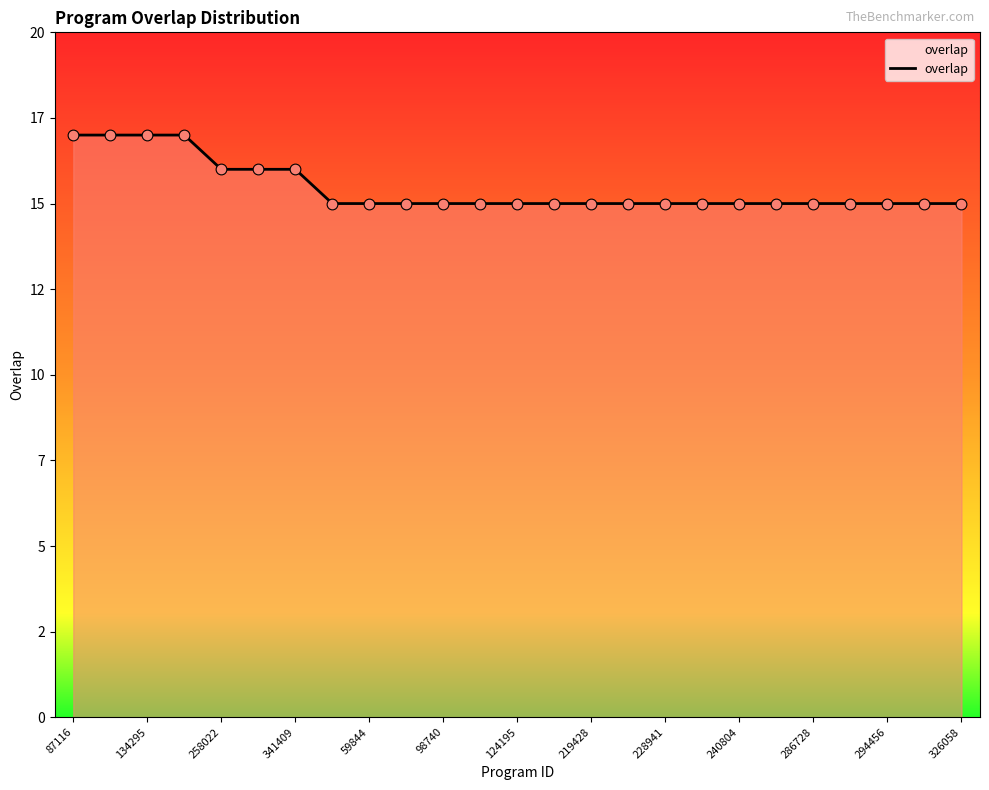

Is this an area chart (filled region under the line)?

Yes